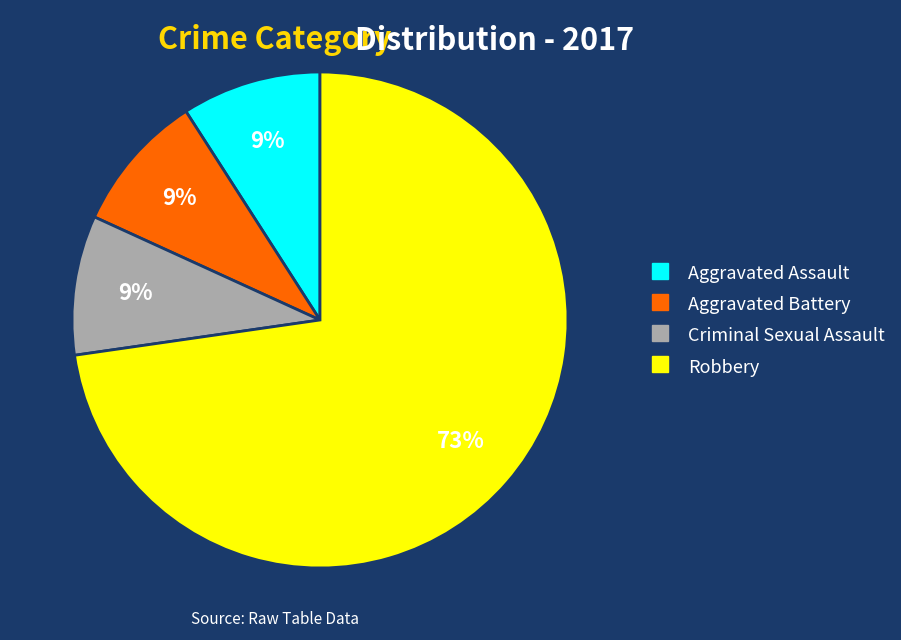

Which slice is the largest?

Robbery